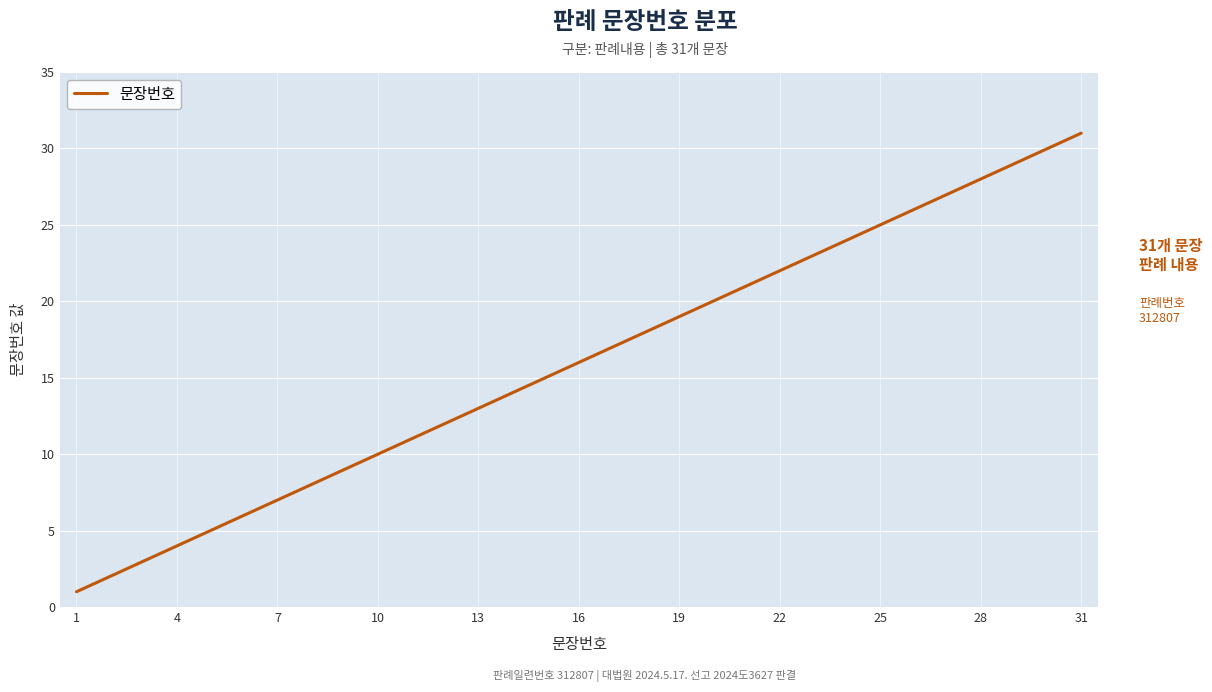

What is the minimum value shown in the chart?

1